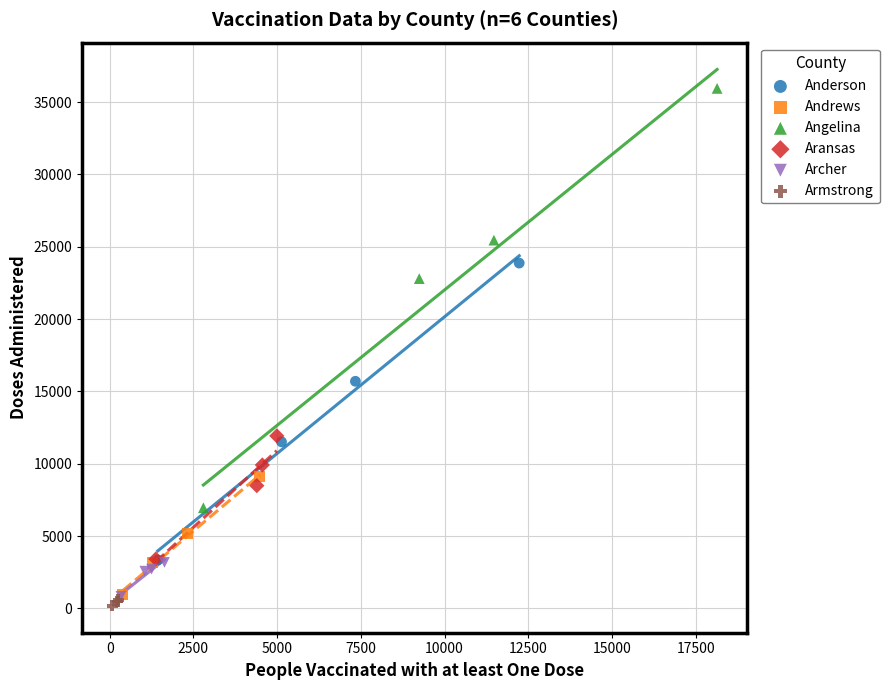

Which series contains the highest Y value?

Angelina